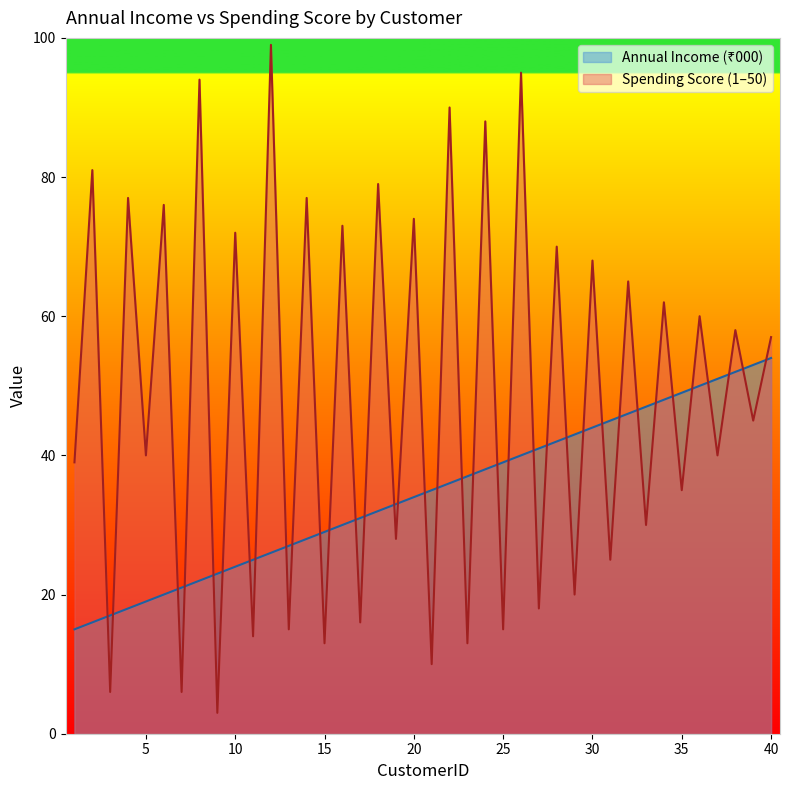

What is the difference between the Annual Income (₹000) values at 11 and 23?

12